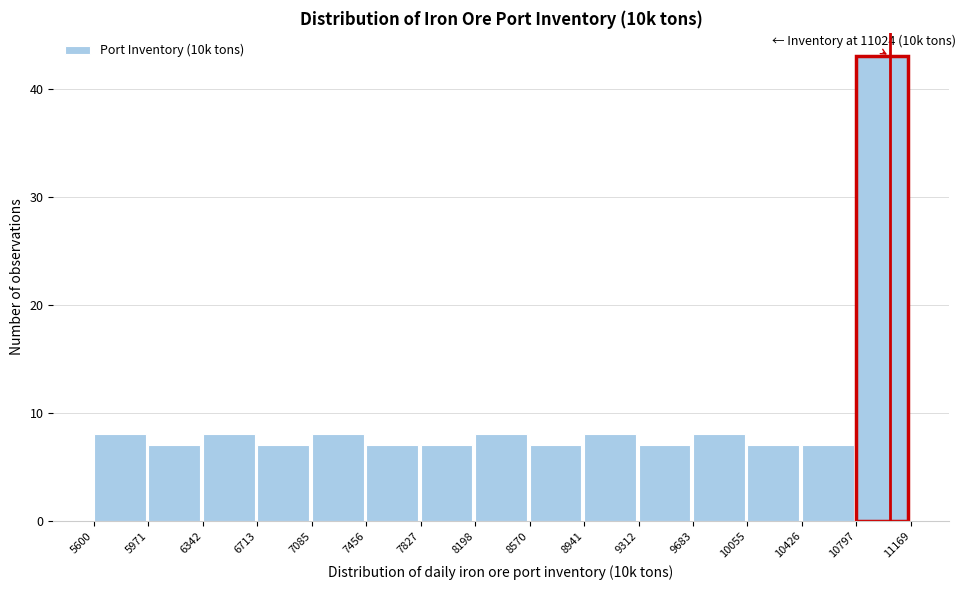

Which range on the x-axis has the tallest bar?

10797 to 11169